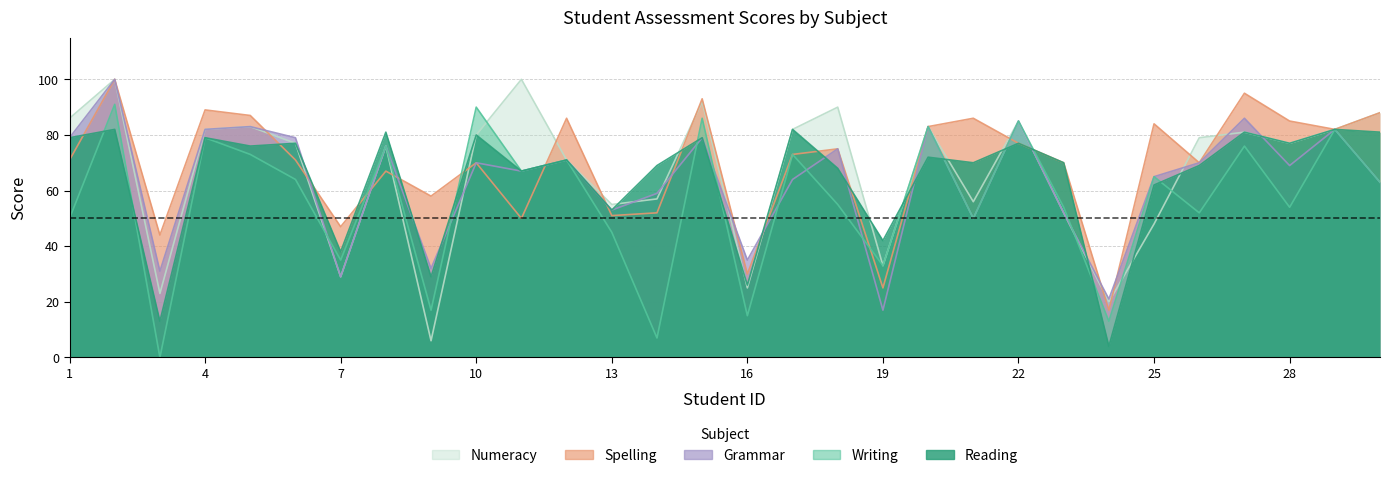

True or false: Grammar has a value of 53 at 13.

True